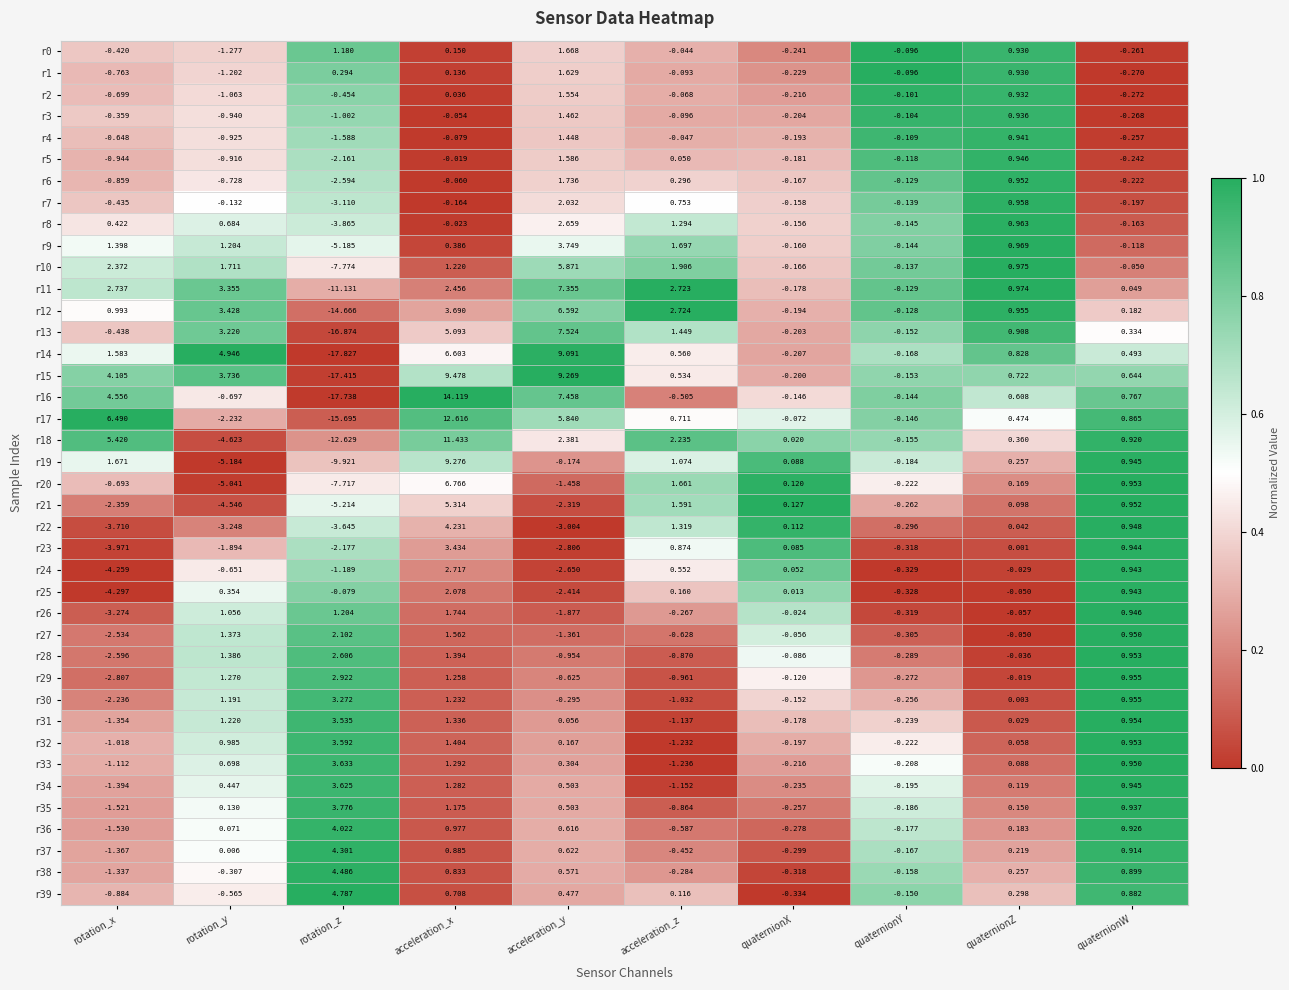

Rank the categories by r24 value from highest to lowest.

acceleration_x, quaternionW, acceleration_z, quaternionX, quaternionZ, quaternionY, rotation_y, rotation_z, acceleration_y, rotation_x